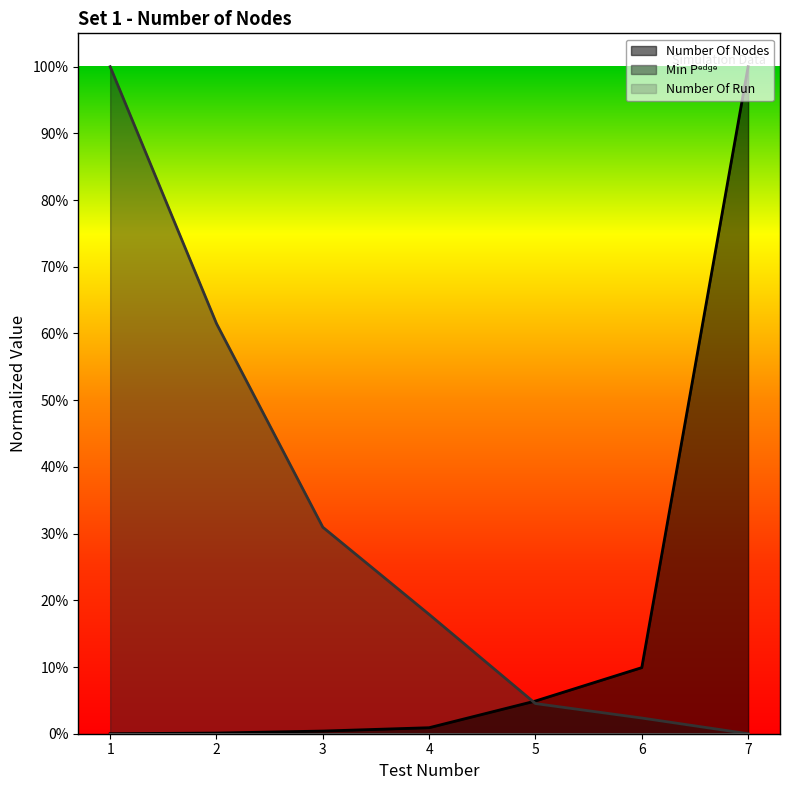

Reading left to right, what are all the values shown in this chart?

Number Of Nodes: 1=0.0	2=0.0	3=0.0	4=0.0	5=0.0	6=0.1	7=1.0
Min Pedge: 1=1.0	2=0.6	3=0.3	4=0.2	5=0.0	6=0.0	7=0.0